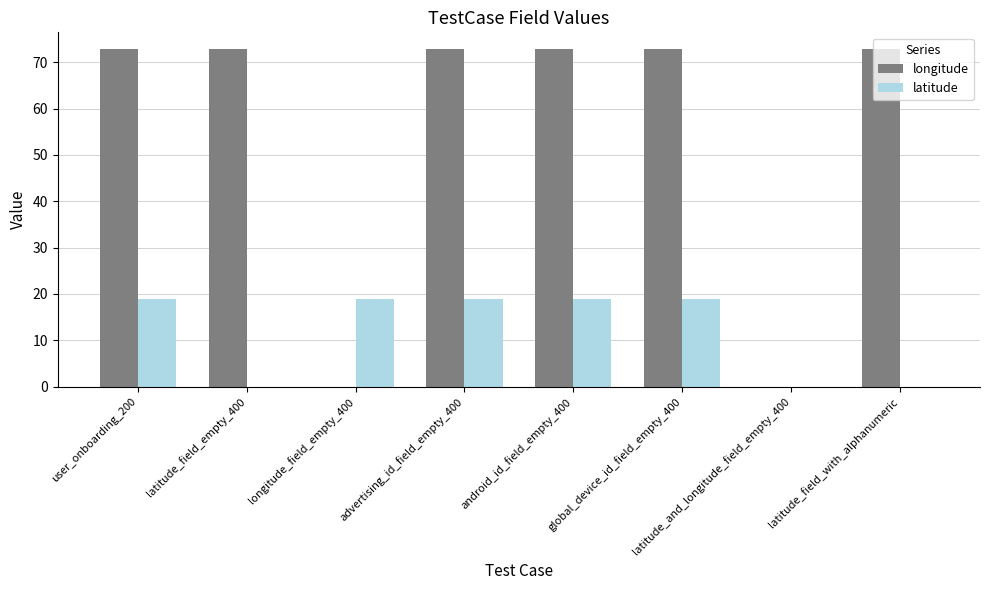

What is the maximum value shown in the chart?

72.8